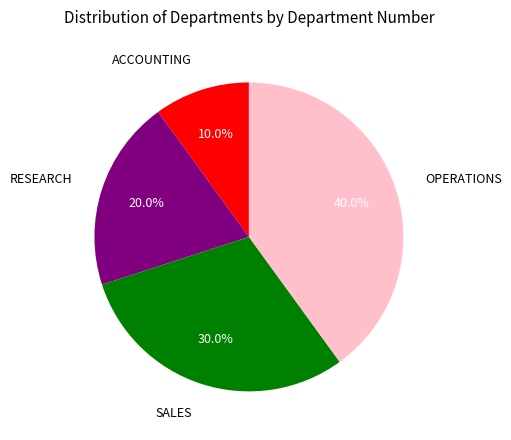

To the nearest percent, what is the difference between the largest and smallest slice percentages?

30%